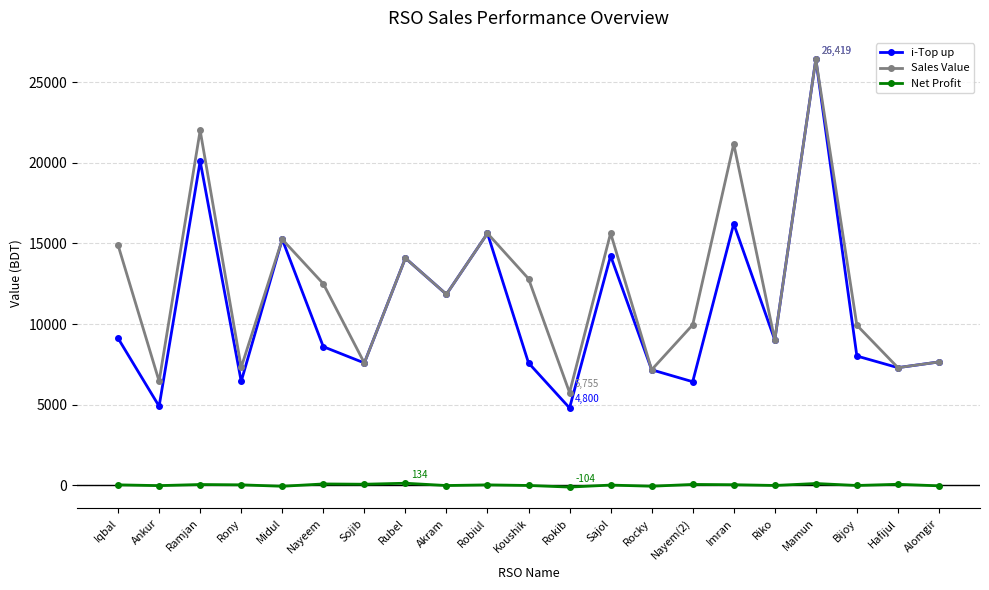

How many interior local valleys does the Sales Value series have?

8